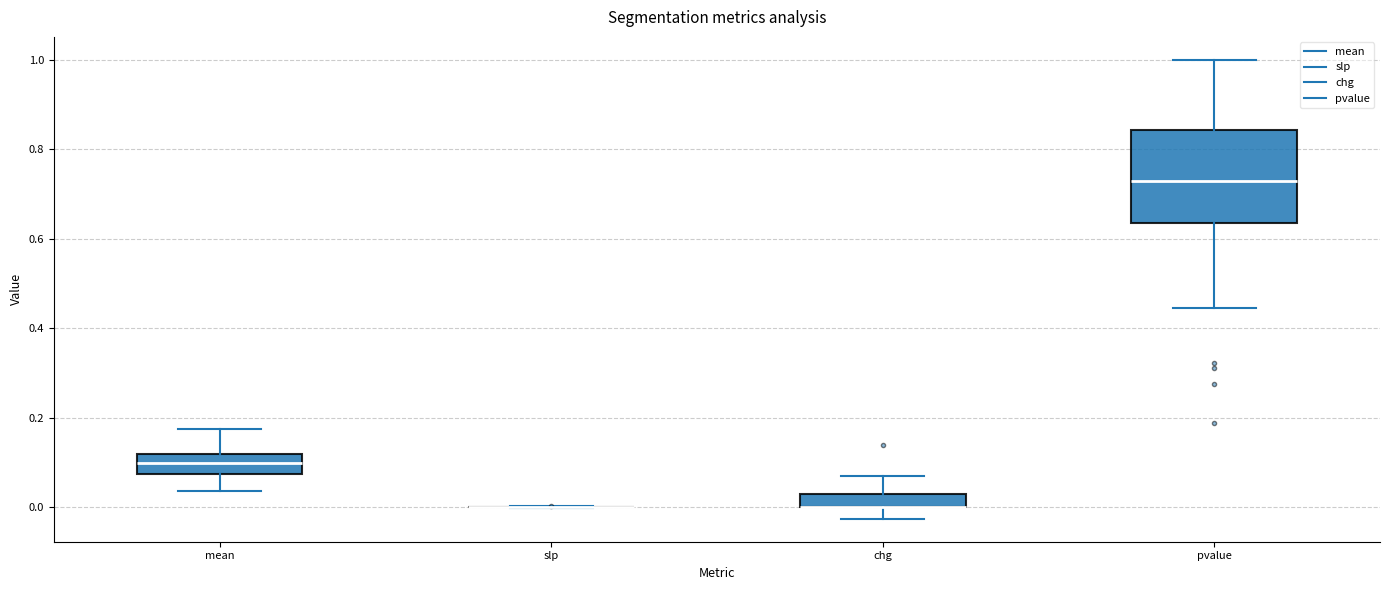

Comparing the boxes themselves (not the whiskers), which one is the tallest?

pvalue